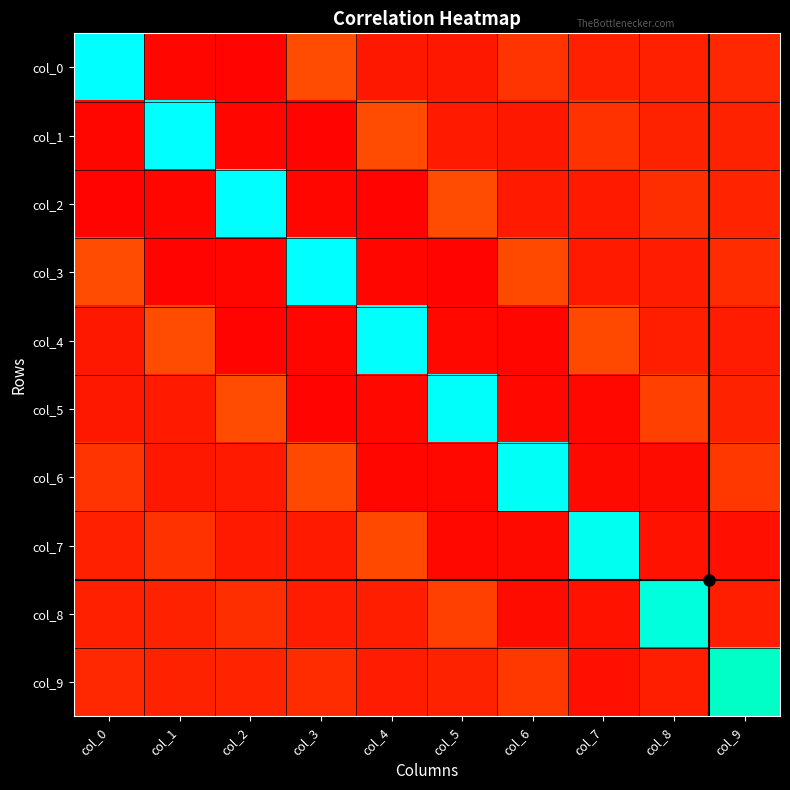

Reading right to left, transcribe all the data shown in this chart.

col_0: col_9=0.0	col_8=-0.0	col_7=-0.0	col_6=0.0	col_5=-0.0	col_4=-0.0	col_3=0.1	col_2=-0.1	col_1=-0.0	col_0=0.8
col_1: col_9=-0.0	col_8=-0.0	col_7=0.0	col_6=-0.0	col_5=-0.0	col_4=0.1	col_3=-0.1	col_2=-0.0	col_1=0.8	col_0=-0.0
col_2: col_9=-0.0	col_8=0.0	col_7=-0.0	col_6=-0.0	col_5=0.1	col_4=-0.1	col_3=-0.0	col_2=0.8	col_1=-0.0	col_0=-0.1
col_3: col_9=0.0	col_8=-0.0	col_7=-0.0	col_6=0.1	col_5=-0.1	col_4=-0.0	col_3=0.8	col_2=-0.0	col_1=-0.1	col_0=0.1
col_4: col_9=-0.0	col_8=-0.0	col_7=0.1	col_6=-0.1	col_5=-0.0	col_4=0.8	col_3=-0.0	col_2=-0.1	col_1=0.1	col_0=-0.0
col_5: col_9=-0.0	col_8=0.0	col_7=-0.0	col_6=-0.0	col_5=0.8	col_4=-0.0	col_3=-0.1	col_2=0.1	col_1=-0.0	col_0=-0.0
col_6: col_9=0.0	col_8=-0.0	col_7=-0.0	col_6=0.7	col_5=-0.0	col_4=-0.1	col_3=0.1	col_2=-0.0	col_1=-0.0	col_0=0.0
col_7: col_9=-0.0	col_8=-0.0	col_7=0.7	col_6=-0.0	col_5=-0.0	col_4=0.1	col_3=-0.0	col_2=-0.0	col_1=0.0	col_0=-0.0
col_8: col_9=-0.0	col_8=0.7	col_7=-0.0	col_6=-0.0	col_5=0.0	col_4=-0.0	col_3=-0.0	col_2=0.0	col_1=-0.0	col_0=-0.0
col_9: col_9=0.7	col_8=-0.0	col_7=-0.0	col_6=0.0	col_5=-0.0	col_4=-0.0	col_3=0.0	col_2=-0.0	col_1=-0.0	col_0=0.0